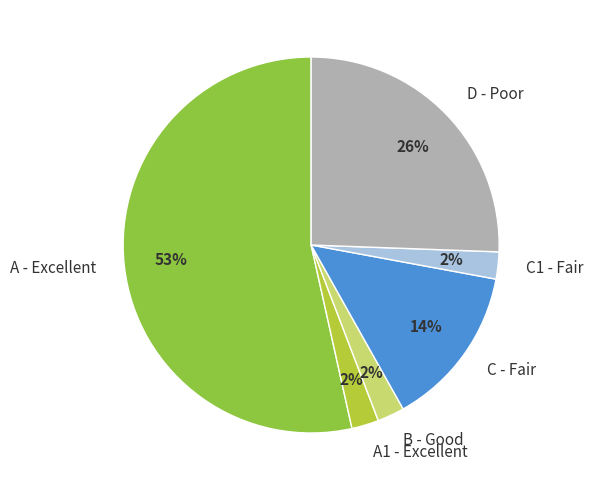

What percentage is the C - Fair slice, to the nearest percent?

14%